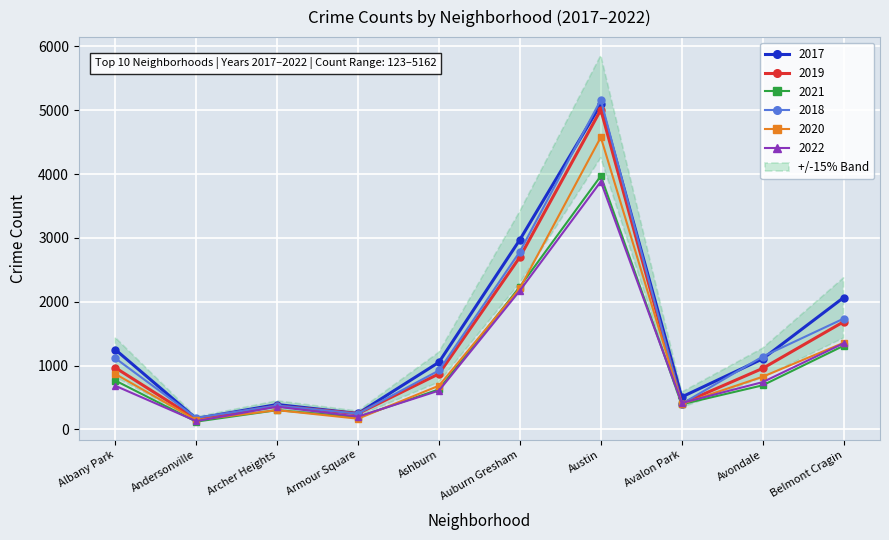

Which series has the widest spread of values?

2018